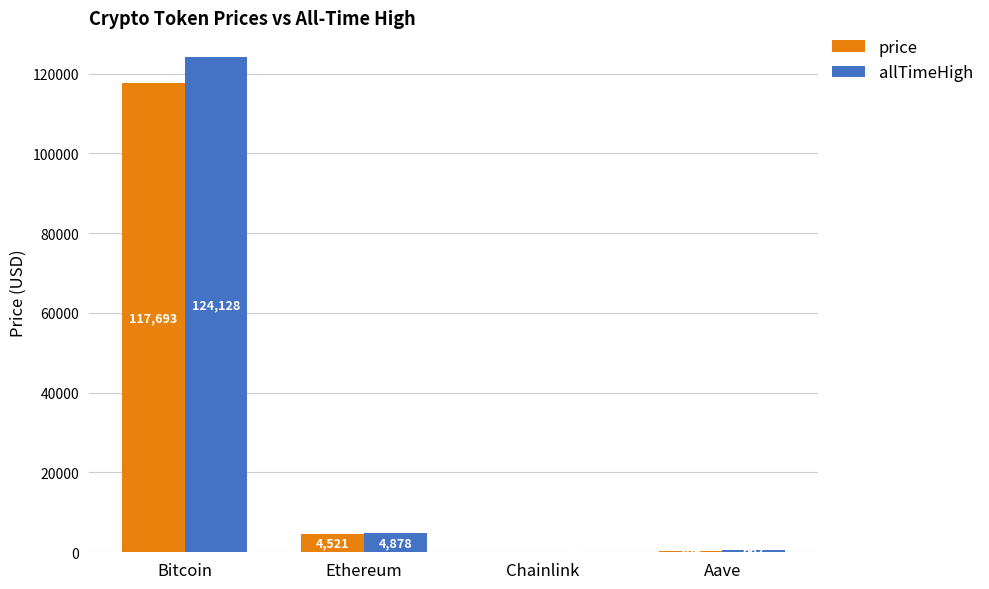

What are all the series names shown in the legend?

price, allTimeHigh